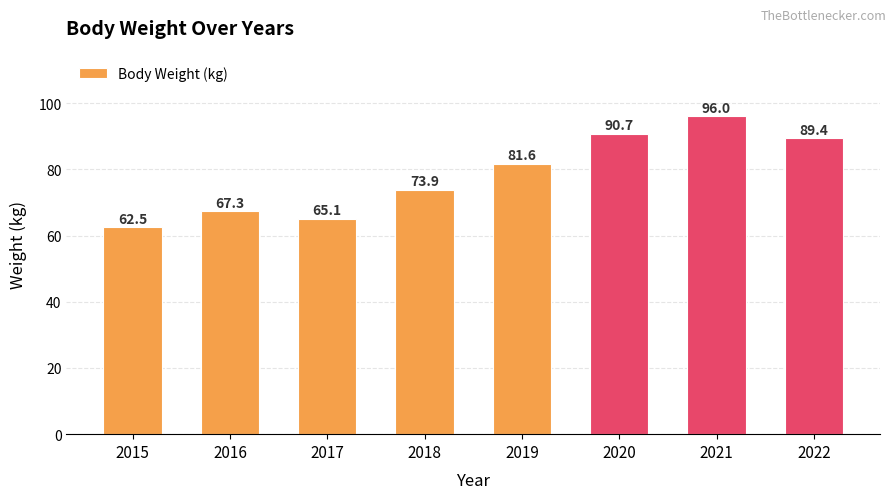

How many data points are less than 81?

4